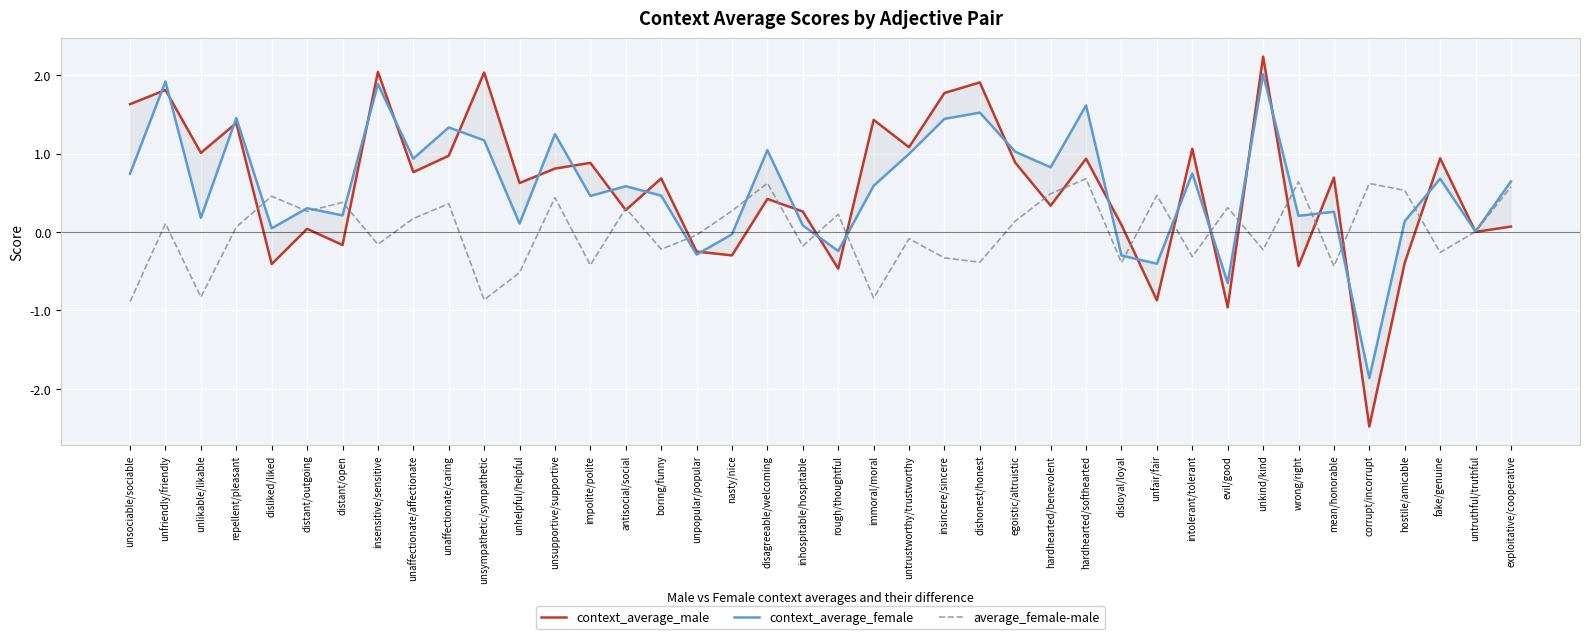

What is the difference between the highest and lowest values at immoral/moral?

2.3